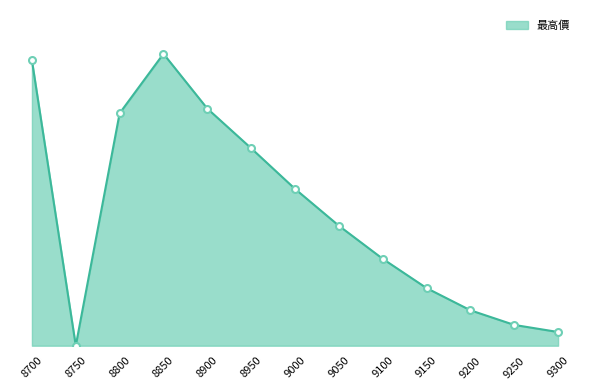

What is the sum of the values at 9050 and 9300?

141.5